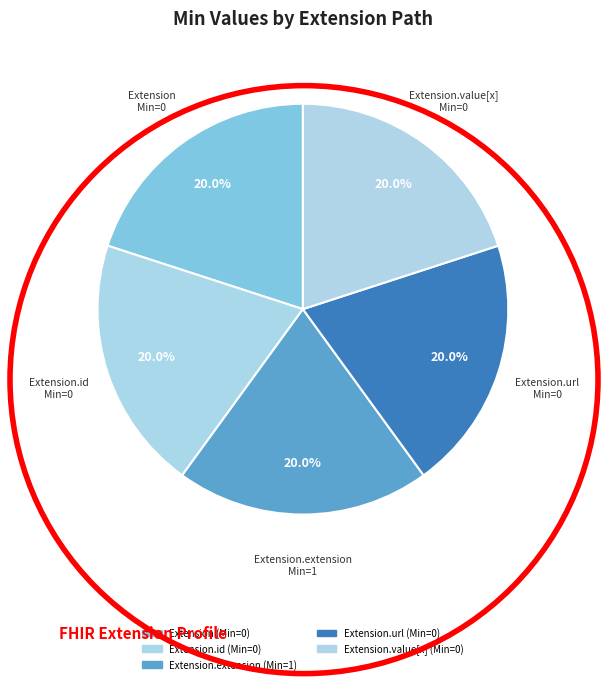

Rank the categories by value from highest to lowest.

Extension.extension, Extension, Extension.id, Extension.url, Extension.value[x]